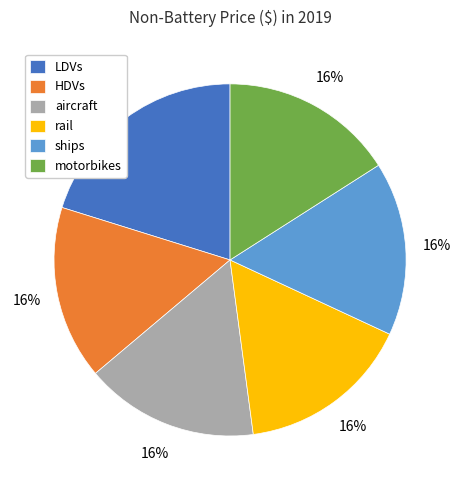

Combined, do aircraft and HDVs account for over 50%?

No